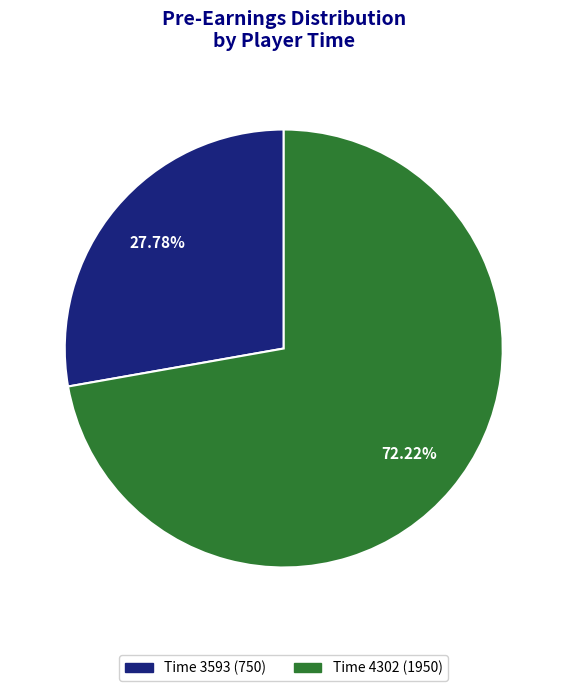

Do Time 3593 (750) and Time 4302 (1950) together represent more than half of the pie?

Yes